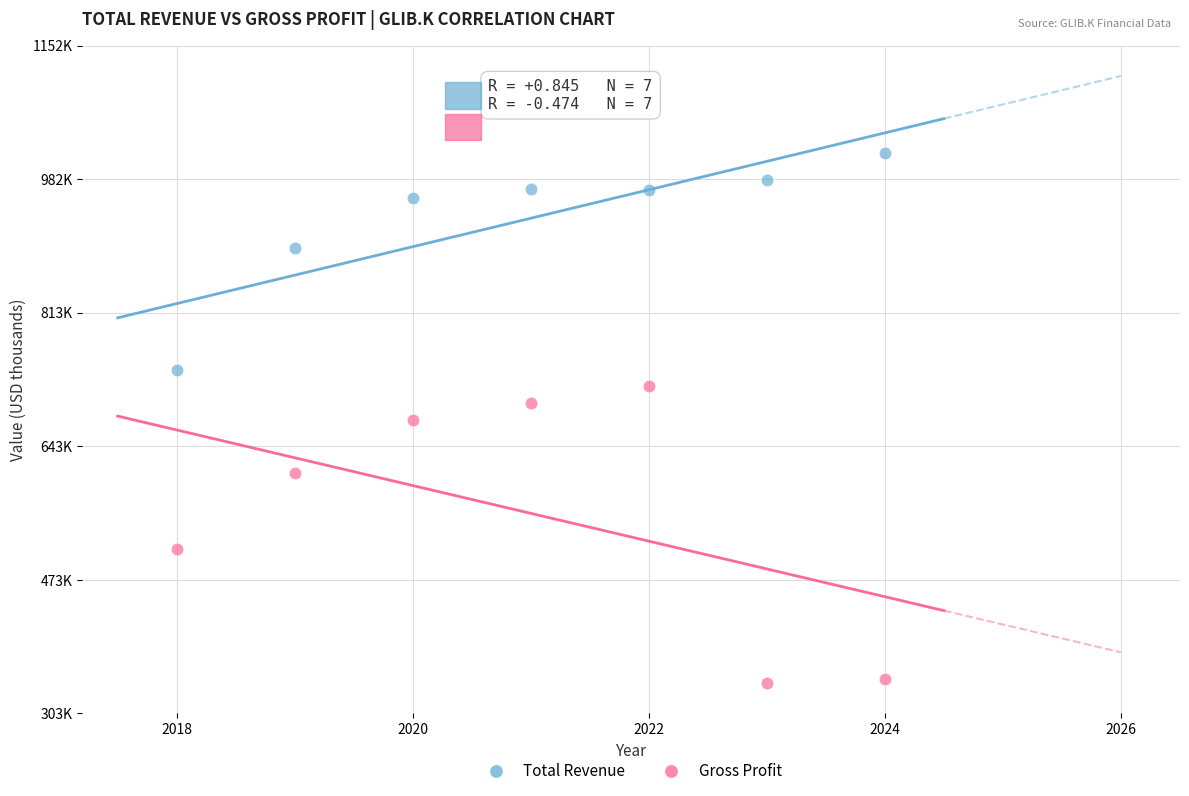

Which series reaches the maximum Y coordinate?

Total Revenue